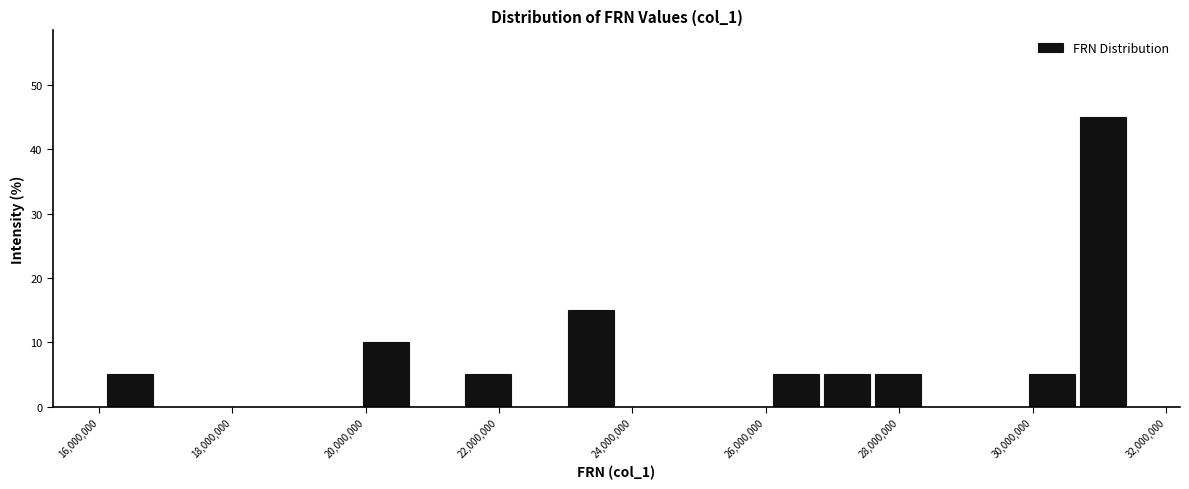

Read against the x-axis, roughly where is the centre of the tallest bar?

31000000